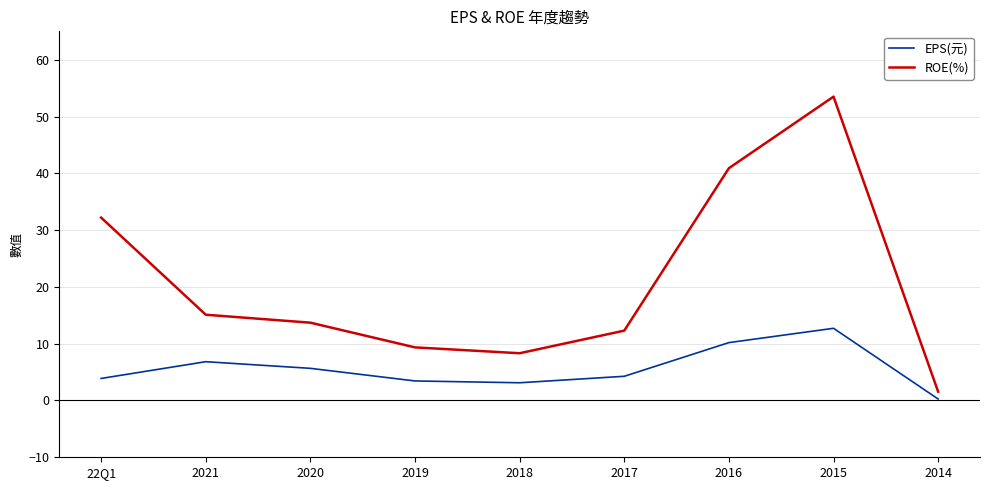

Does the chart display data point markers on the line(s)?

No